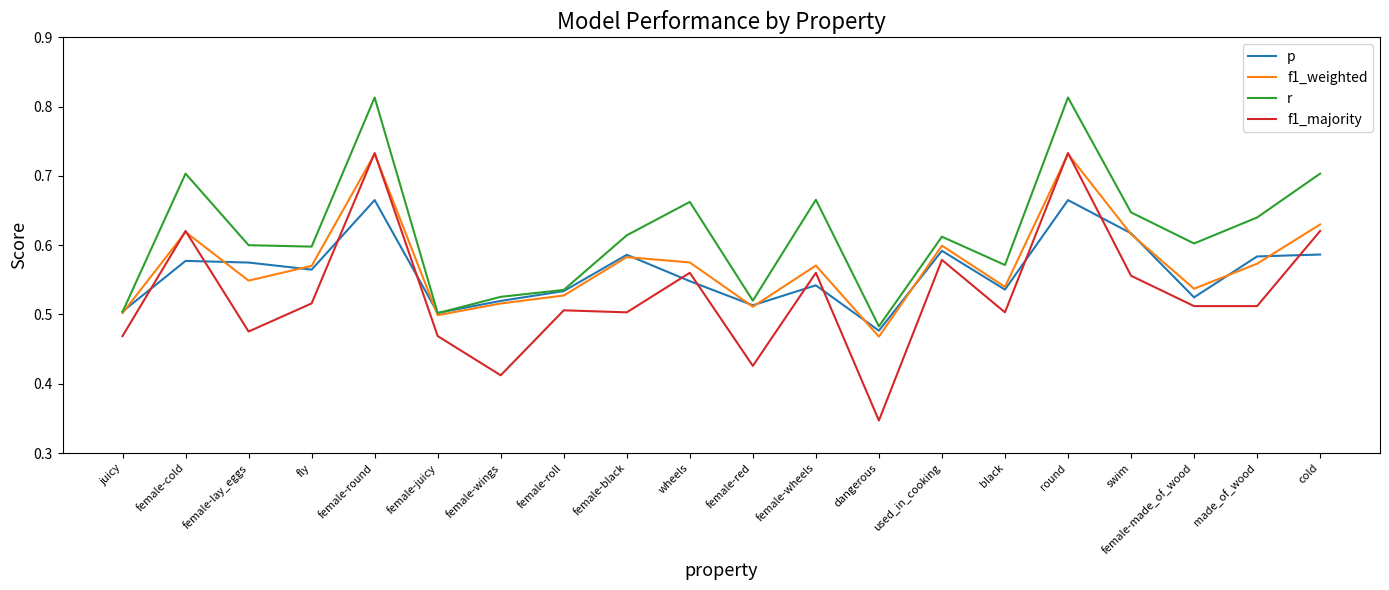

What position from the right is round?

5